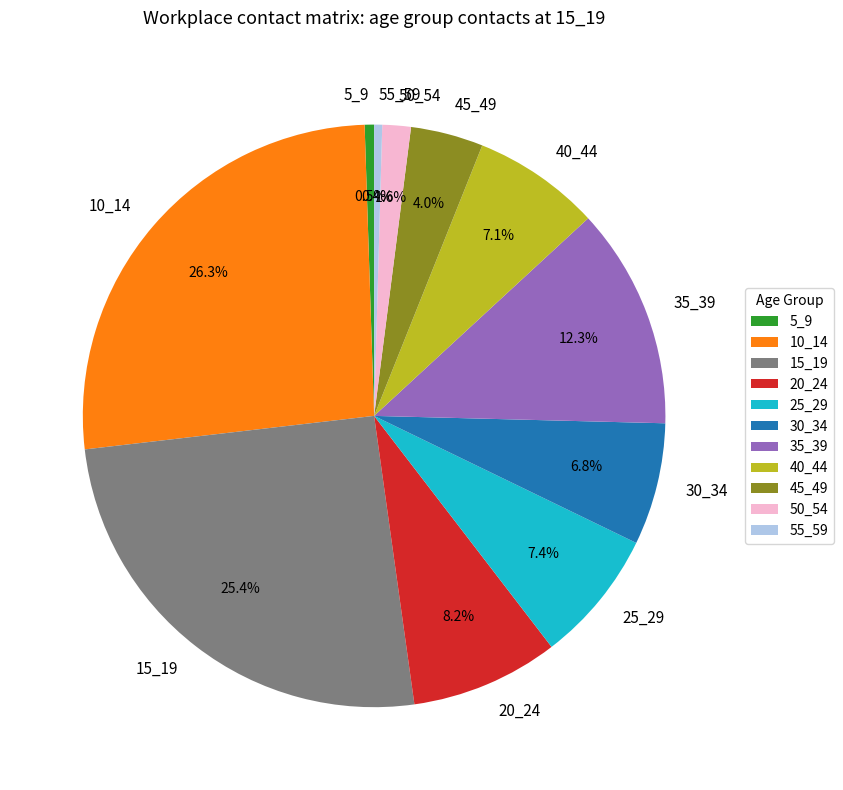

True or false: 15_19 accounts for 25% of the total.

True